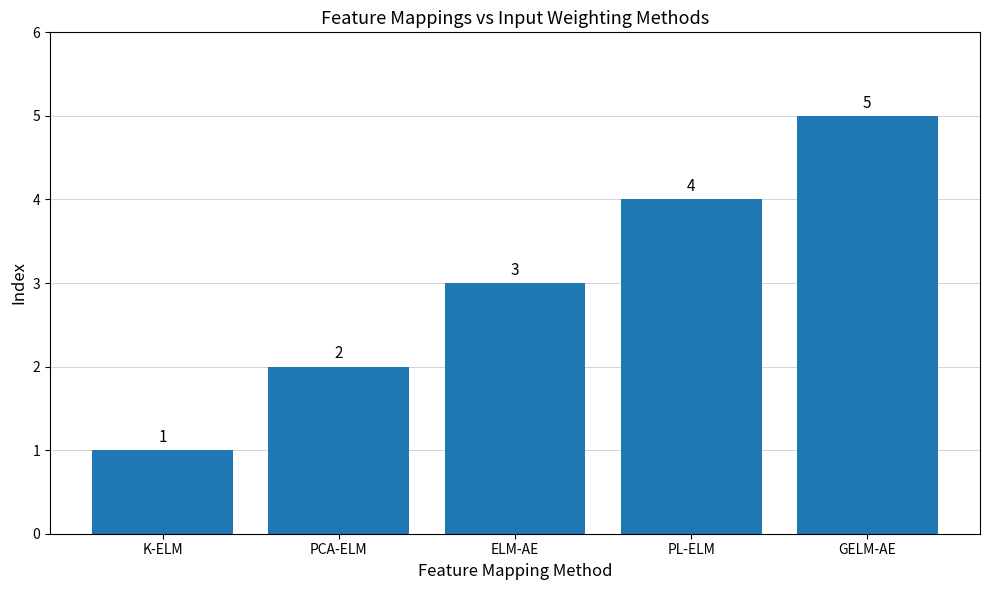

What value does the data have at GELM-AE?

5